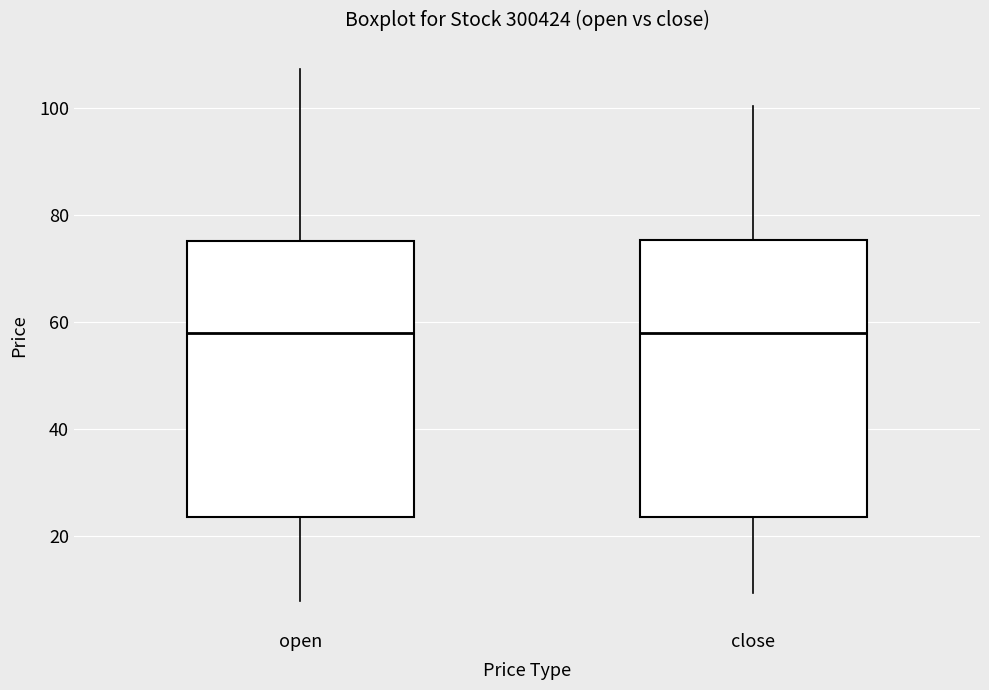

Reading left to right, transcribe this box plot: for each box, give where its median line is, the range the box spans, and where its two whiskers end, as read against the y-axis. The values are not printed on the chart, so give them approximately, as read against the axis.

open: median 58, box 24 to 76, whiskers 8 to 108
close: median 58, box 24 to 76, whiskers 10 to 100